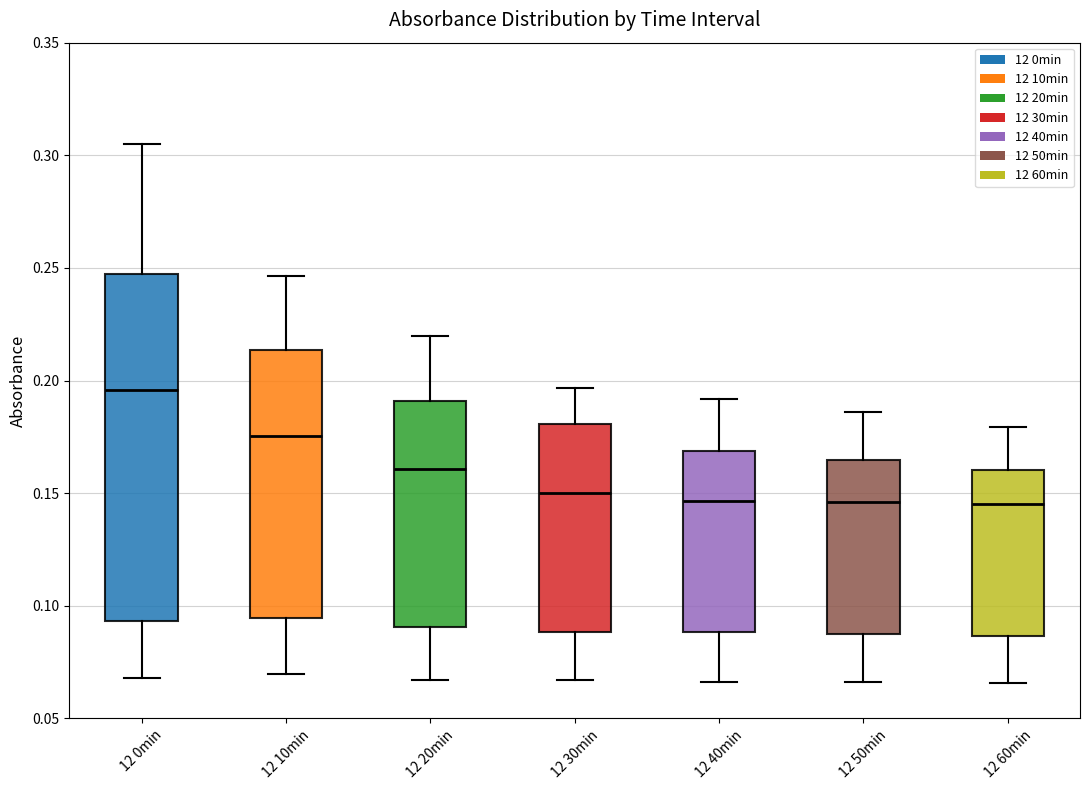

Reading left to right, read every box against the y-axis: the position of its median line, the range the box covers, and the ends of its whiskers. The values are not printed on the chart, so give them approximately, as read against the axis.

12 0min: median 0.195, box 0.095 to 0.245, whiskers 0.070 to 0.305
12 10min: median 0.175, box 0.095 to 0.215, whiskers 0.070 to 0.245
12 20min: median 0.160, box 0.090 to 0.190, whiskers 0.065 to 0.220
12 30min: median 0.150, box 0.090 to 0.180, whiskers 0.065 to 0.195
12 40min: median 0.145, box 0.090 to 0.170, whiskers 0.065 to 0.190
12 50min: median 0.145, box 0.085 to 0.165, whiskers 0.065 to 0.185
12 60min: median 0.145, box 0.085 to 0.160, whiskers 0.065 to 0.180